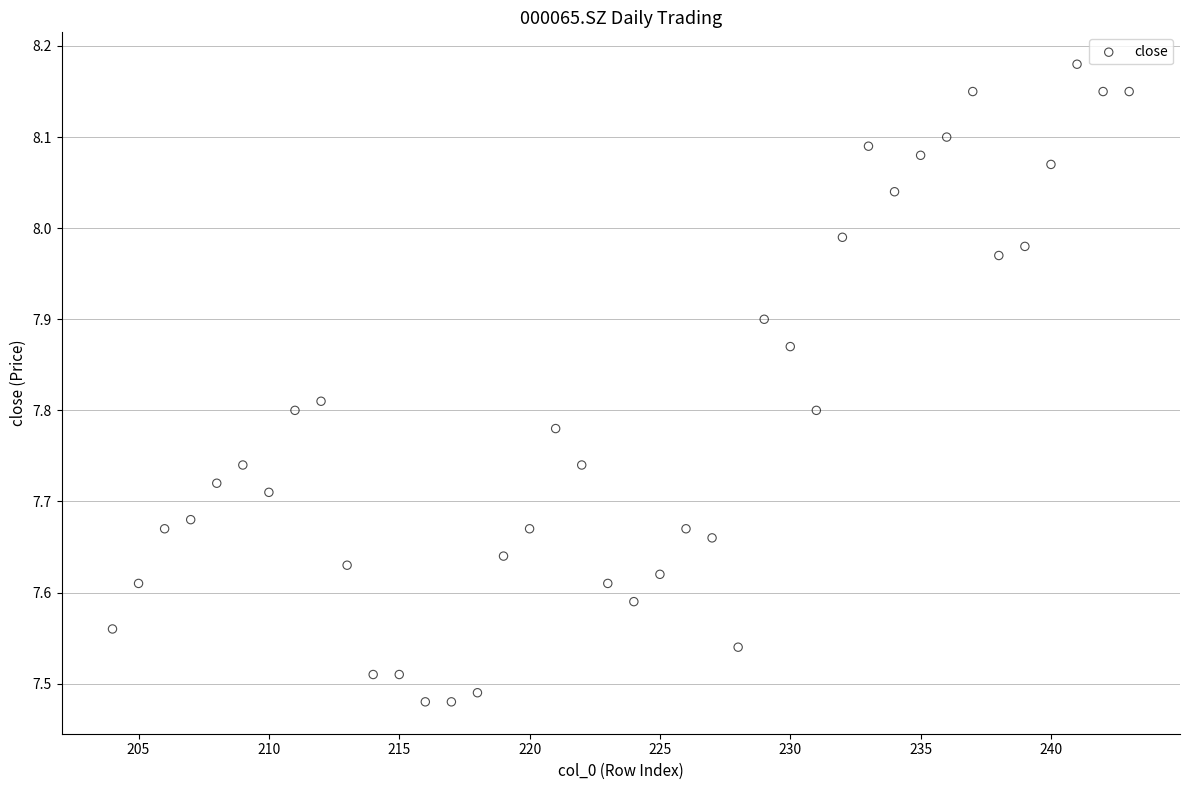

What is the range of Y values (max minus min)?

0.7